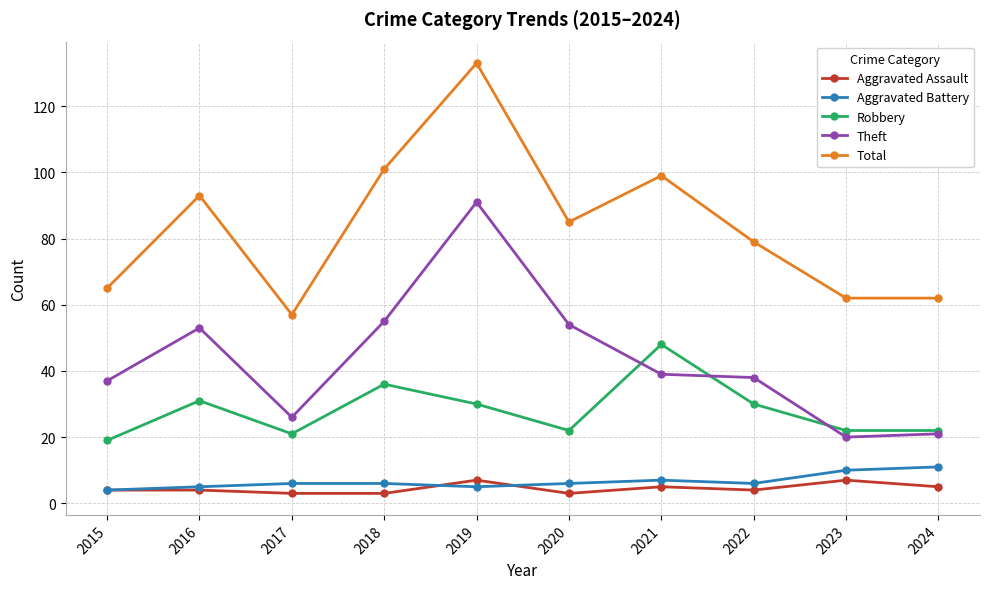

True or false: Total has more than 1 interior local peaks.

True